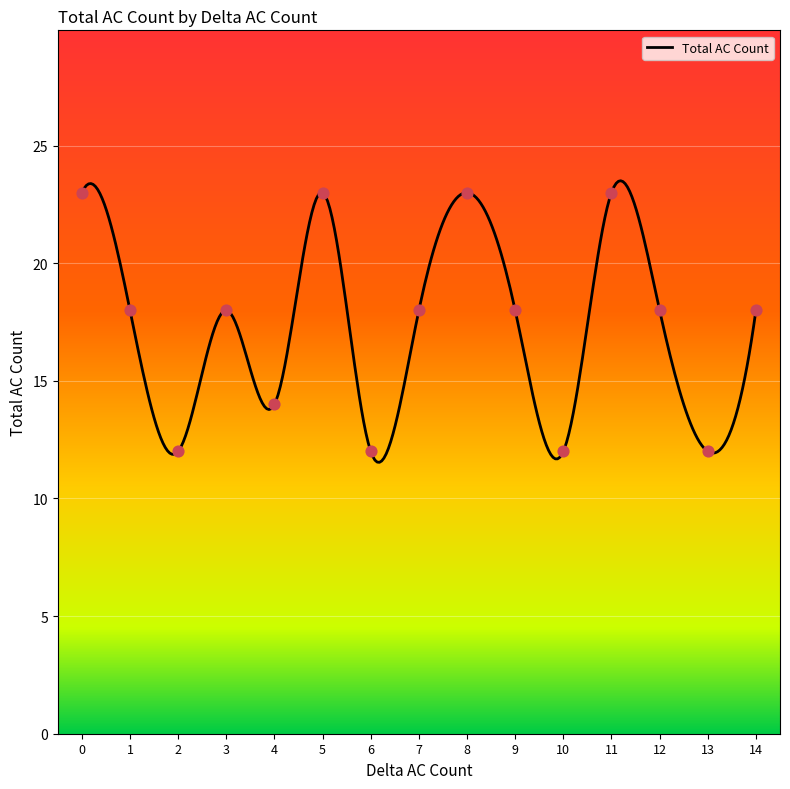

What is the change in value from 5 to 6?

-11